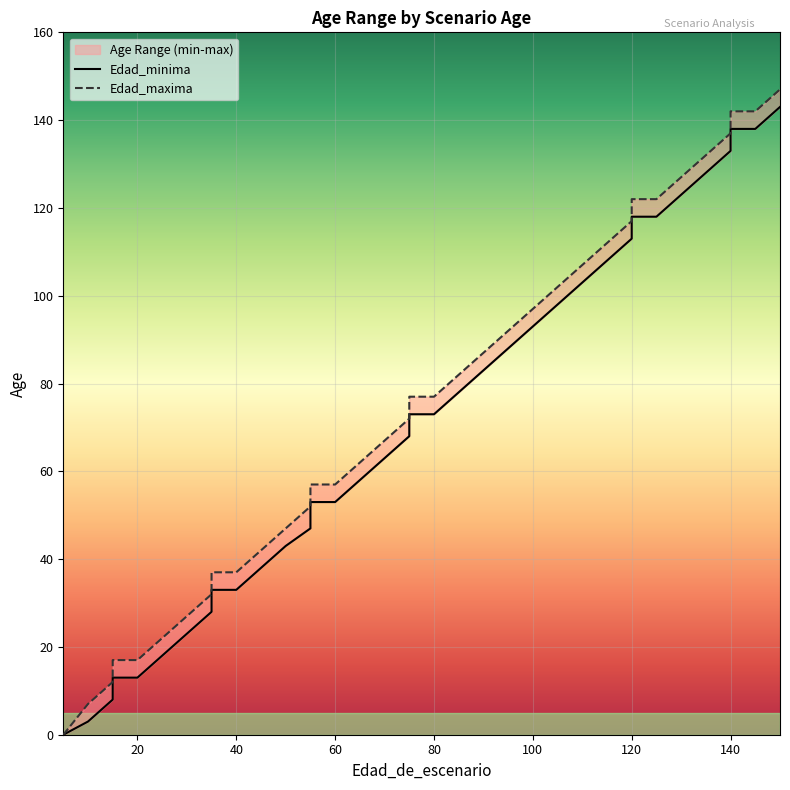

What is the difference between the maximum and minimum values in the Edad_minima series?

143